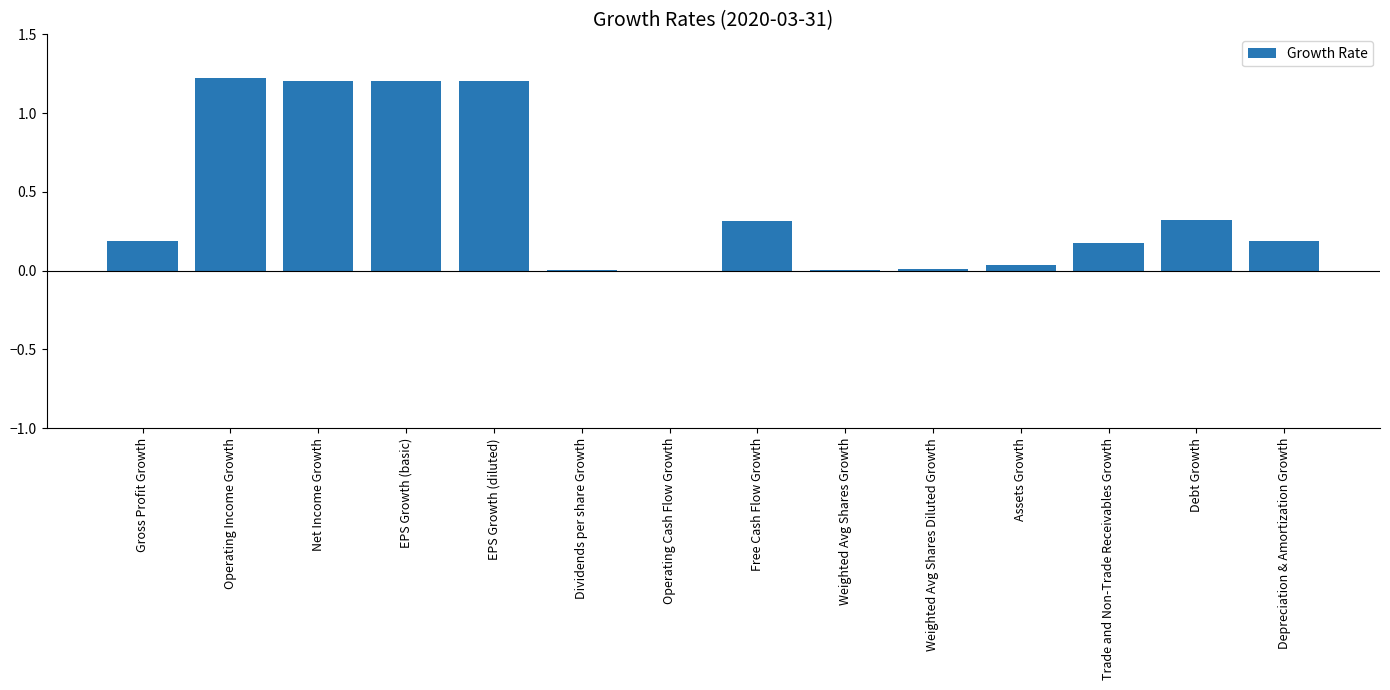

Are the bars horizontal?

No